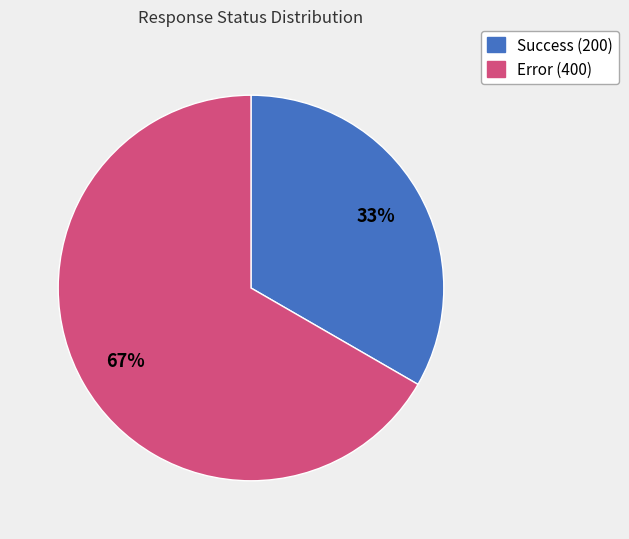

To the nearest percent, what is the average slice percentage?

50%